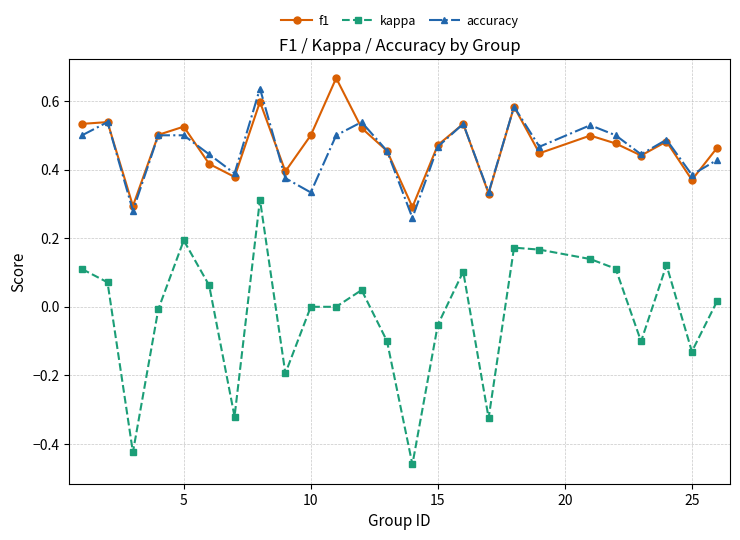

How many interior local valleys does the f1 series have?

8